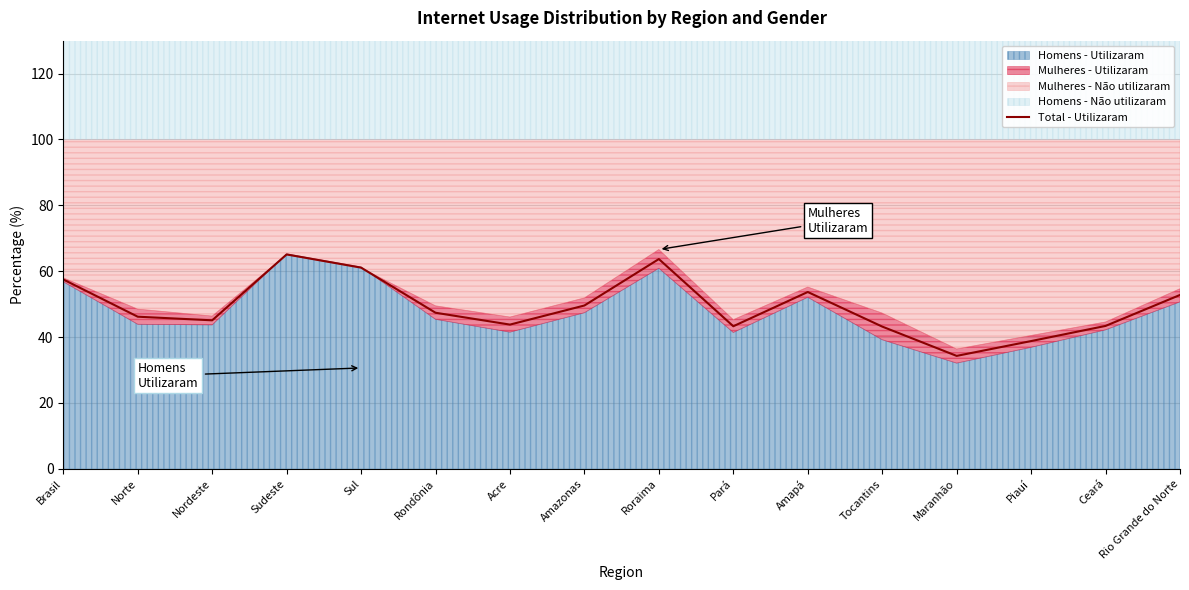

Reading left to right, what are all the values shown in this chart?

57.5	46.2	45.1	65.1	61.1	47.4	43.8	49.6	63.7	43.3	53.7	43.2	34.3	38.8	43.4	52.8